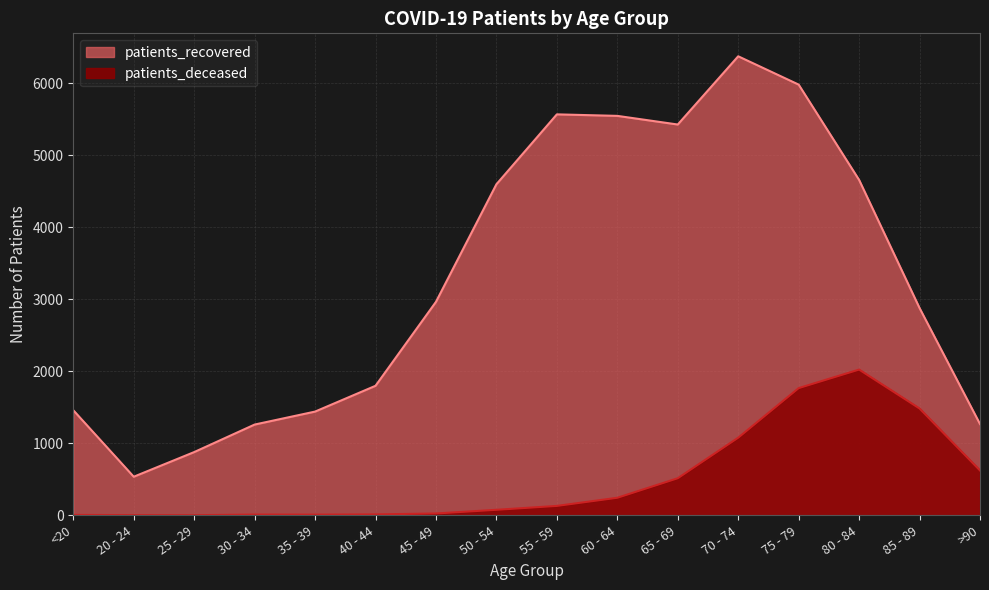

At how many categories does at least one series exceed 1377?

12